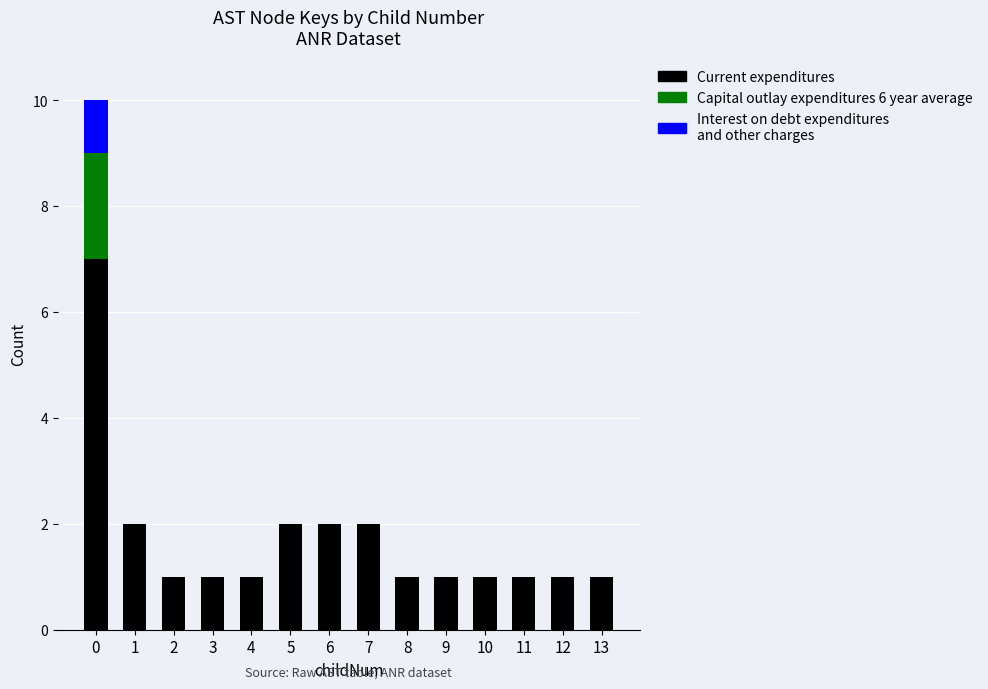

How many categories are shown in the chart?

14